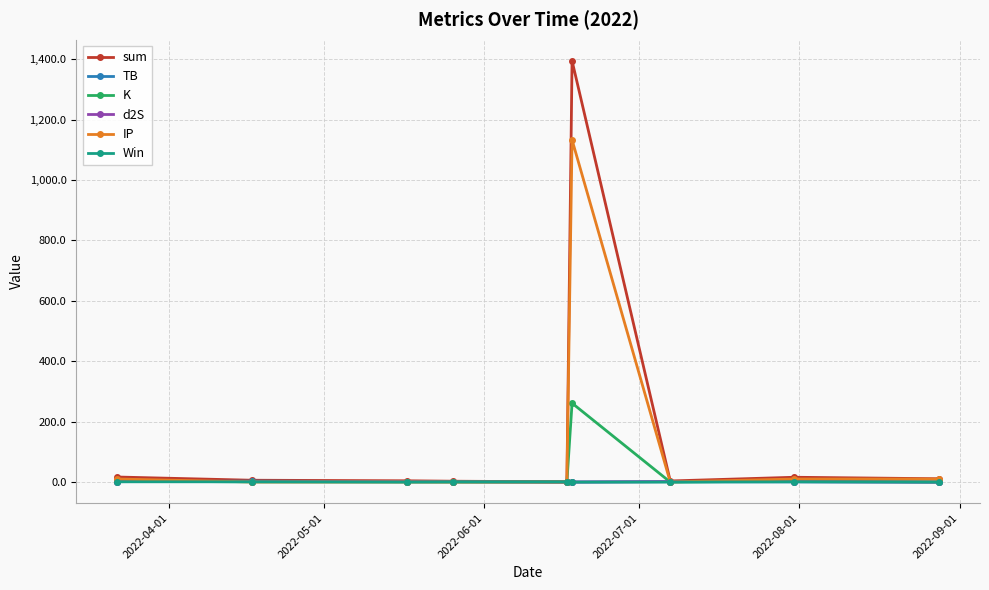

Which series has the widest spread of values?

sum